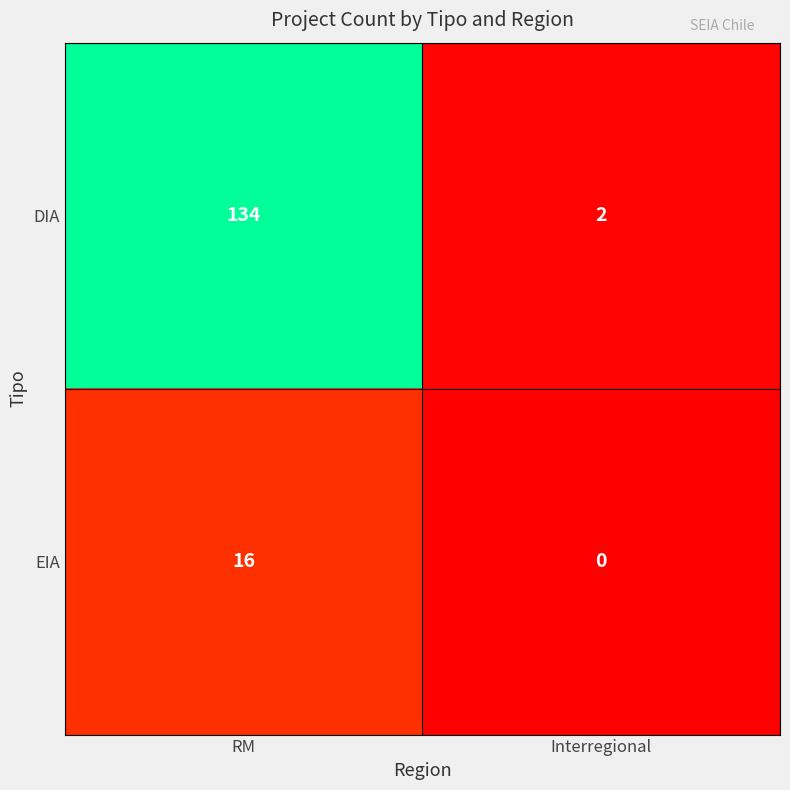

What is the difference between the maximum and minimum values in the EIA series?

16